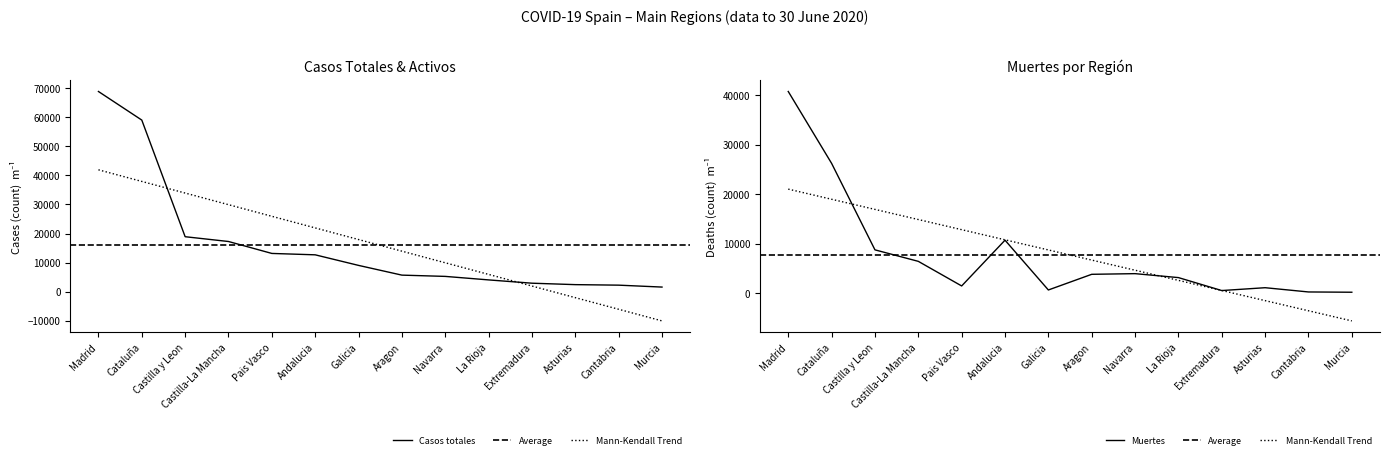

Is the value of Muertes at Madrid greater than the value of Casos totales at Castilla y Leon?

Yes